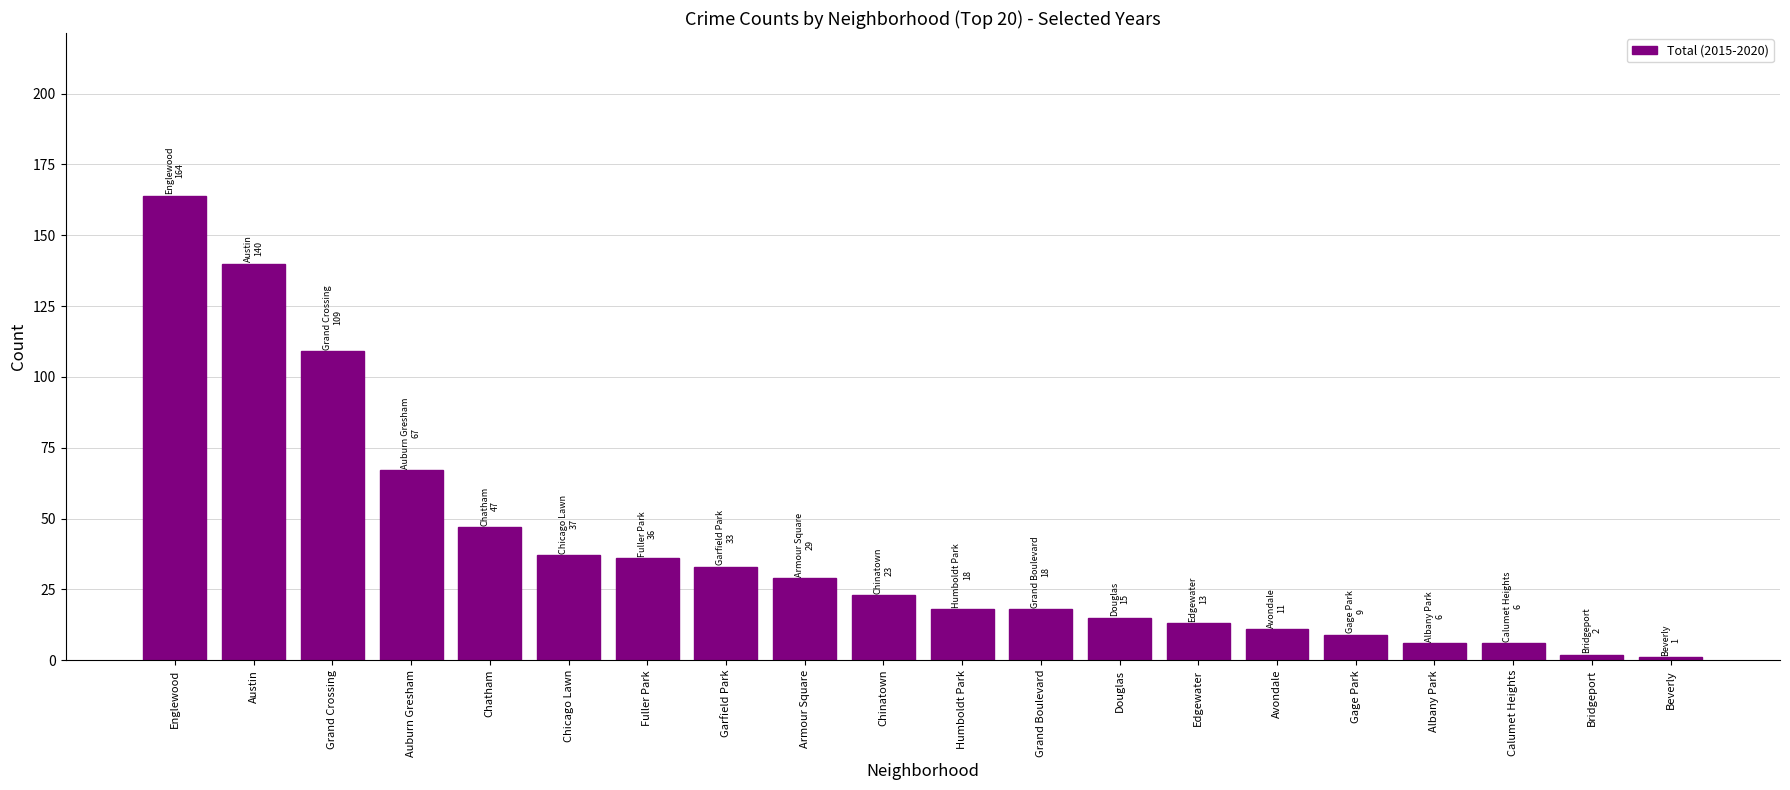

Count the number of data series in this chart.

1